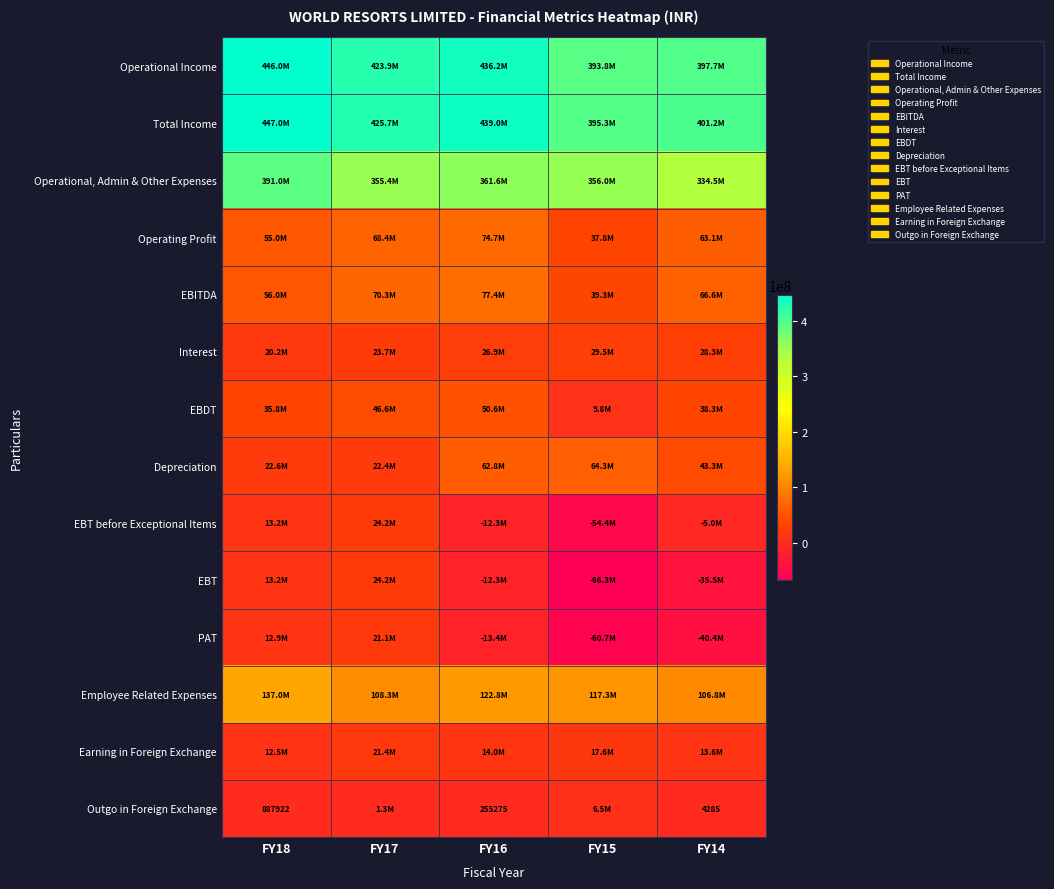

At which label does Total Income first exceed 425688063?

FY18